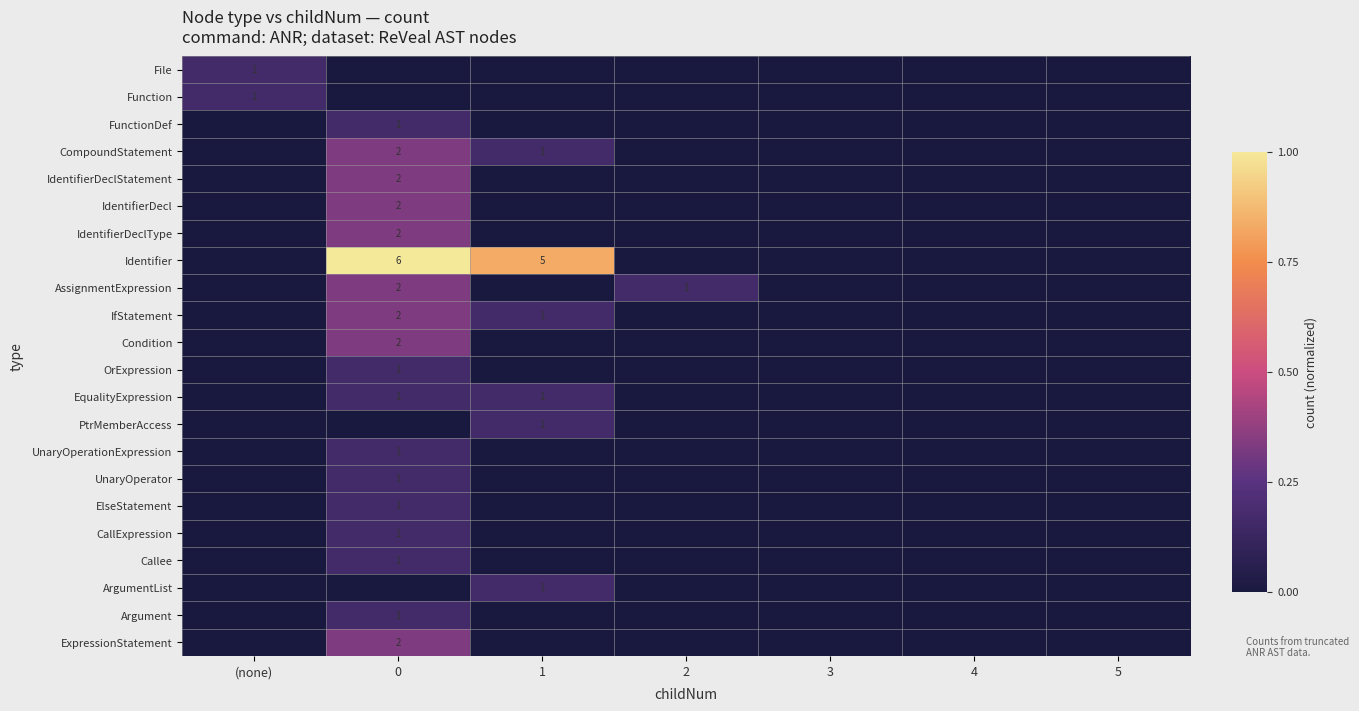

Is it true that AssignmentExpression equals 3 at 0?

False